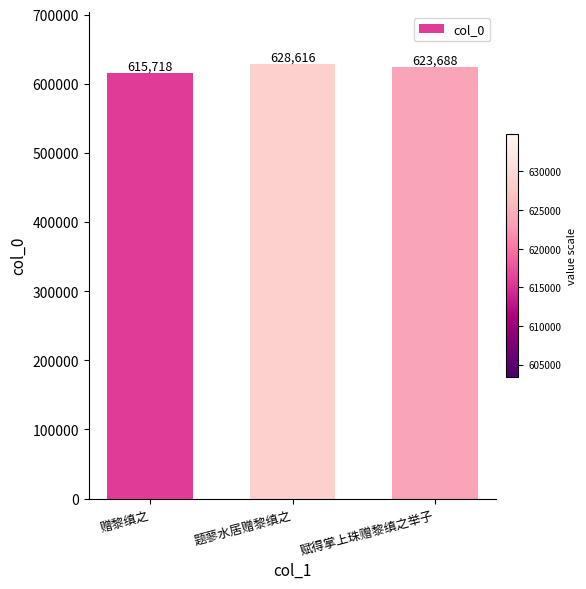

What is the sum of the values at 赠黎缜之 and 题蓼水居赠黎缜之?

1244334